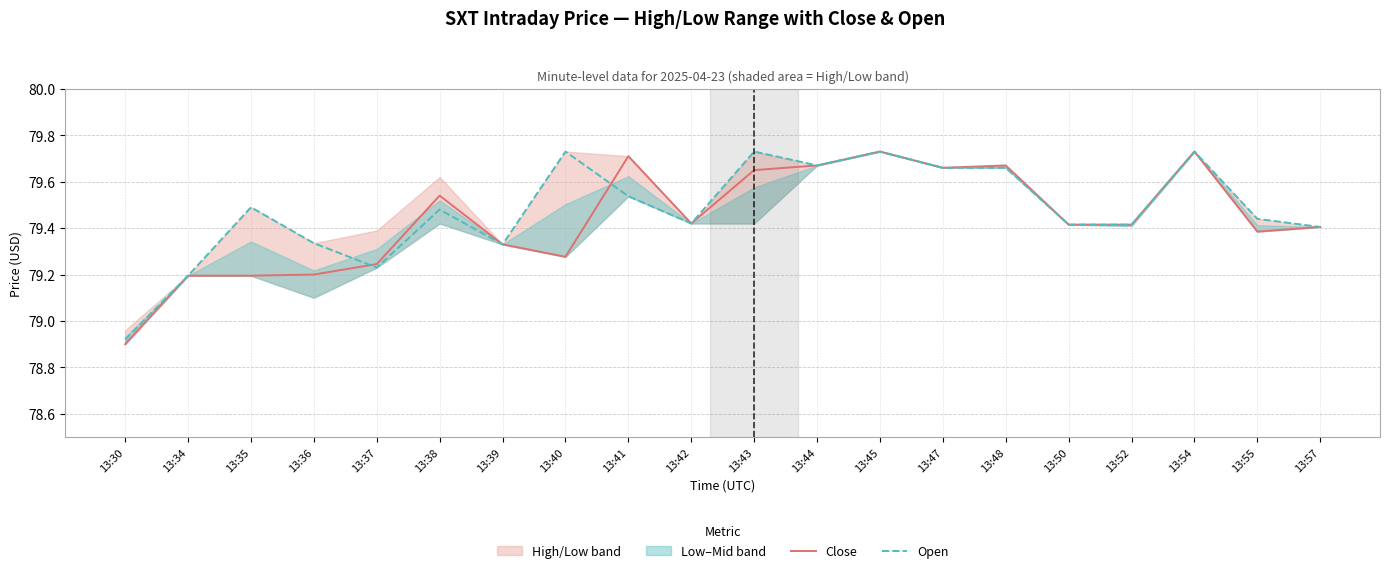

What is the total value across all series at 13:34?

158.4